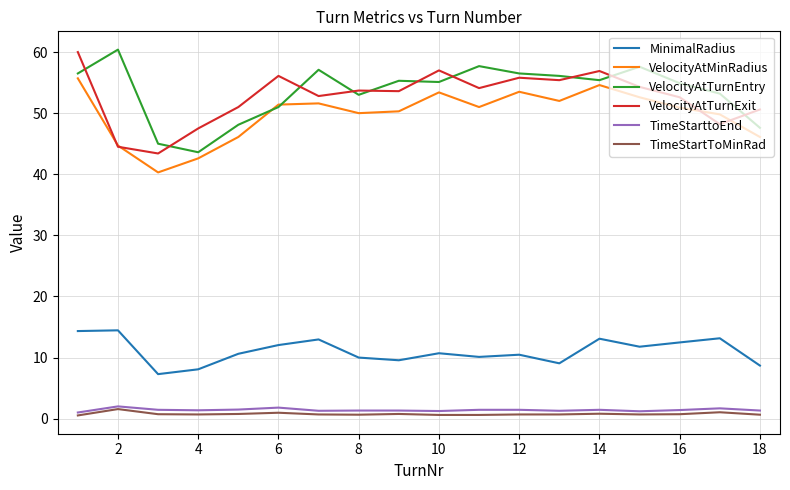

True or false: MinimalRadius and VelocityAtTurnEntry cross at least once.

False